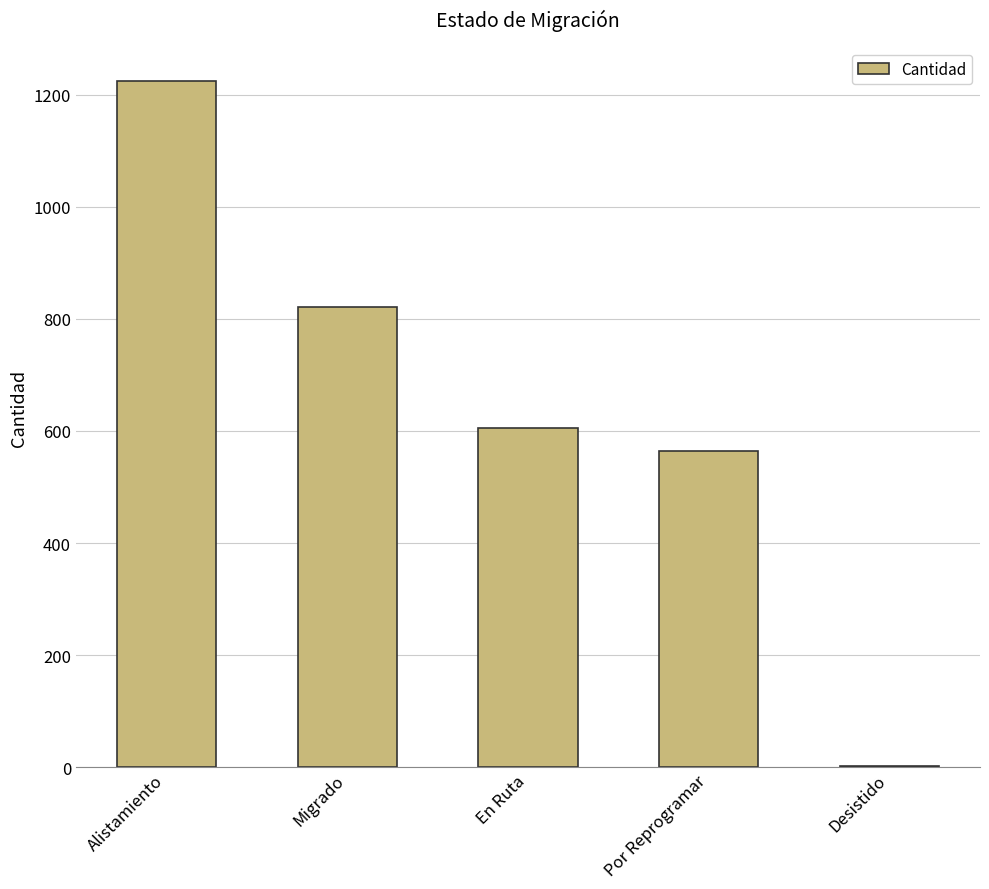

Where is the data nearest to the value 613?

En Ruta